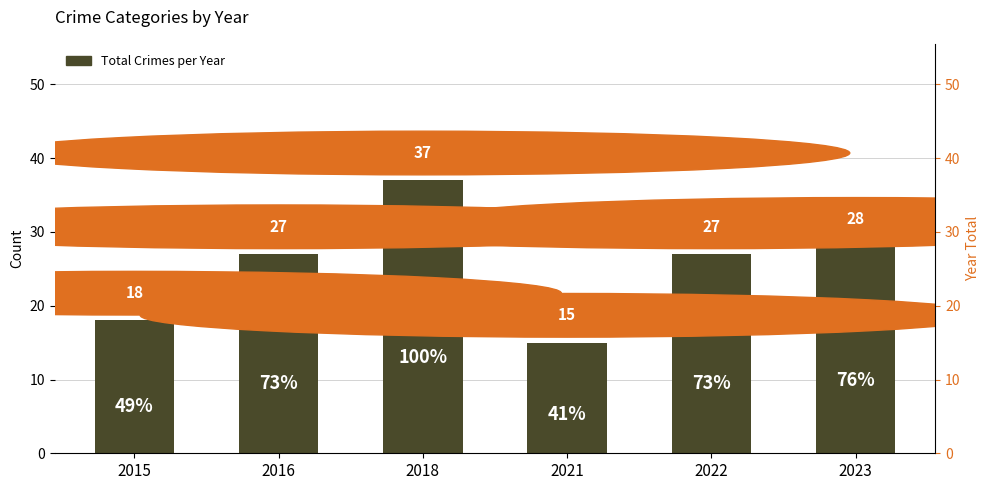

List the labels in order of value, largest first.

2018, 2023, 2016, 2022, 2015, 2021